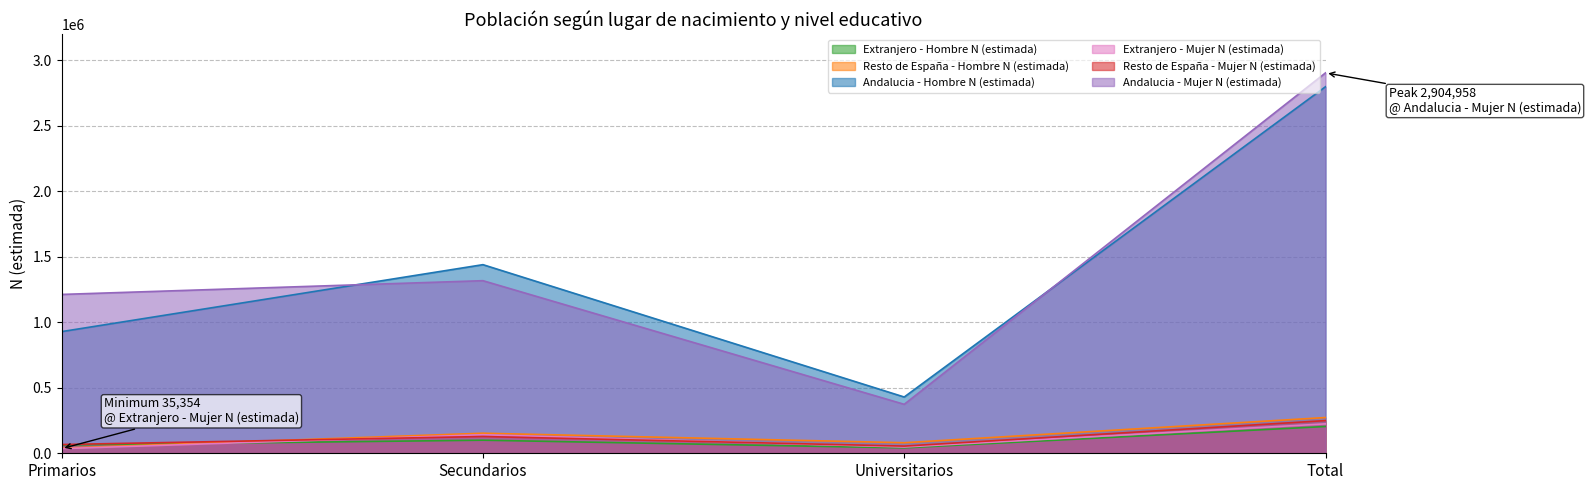

Reading left to right, extract all data points from this chart.

Extranjero - Hombre N (estimada): 63433	99879	41103	204415
Resto de España - Hombre N (estimada): 39156	153178	80622	272955
Andalucia - Hombre N (estimada): 929135	1440357	429683	2799173
Extranjero - Mujer N (estimada): 35354	141594	47656	224604
Resto de España - Mujer N (estimada): 66712	128046	54877	249635
Andalucia - Mujer N (estimada): 1213046	1318033	373879	2904958